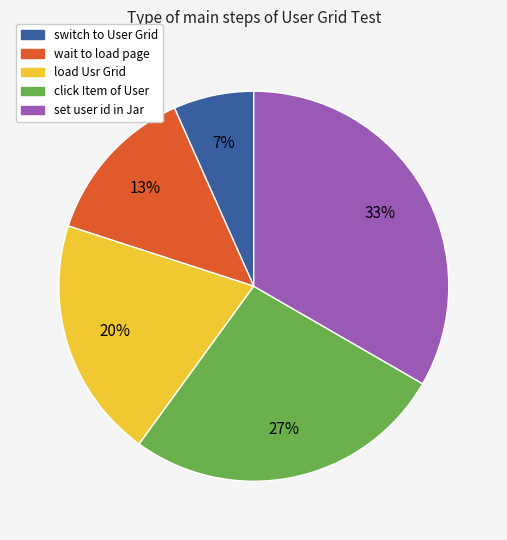

What is the smallest slice in the pie chart?

switch to User Grid